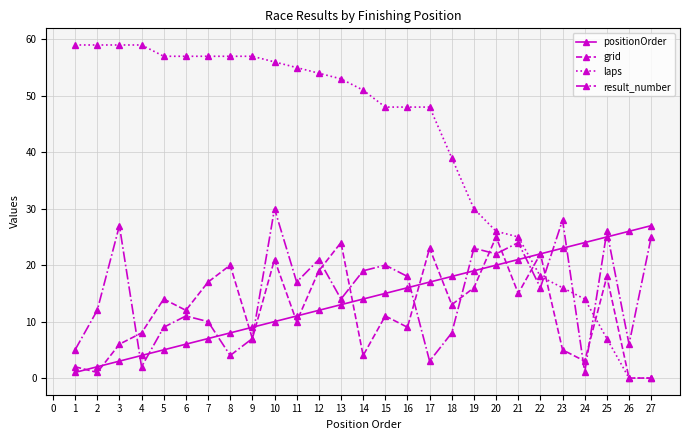

Is the value of result_number at 14 greater than the value of grid at 24?

Yes